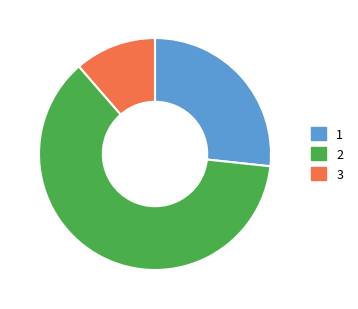

Is there any slice that represents more than half of the pie?

Yes